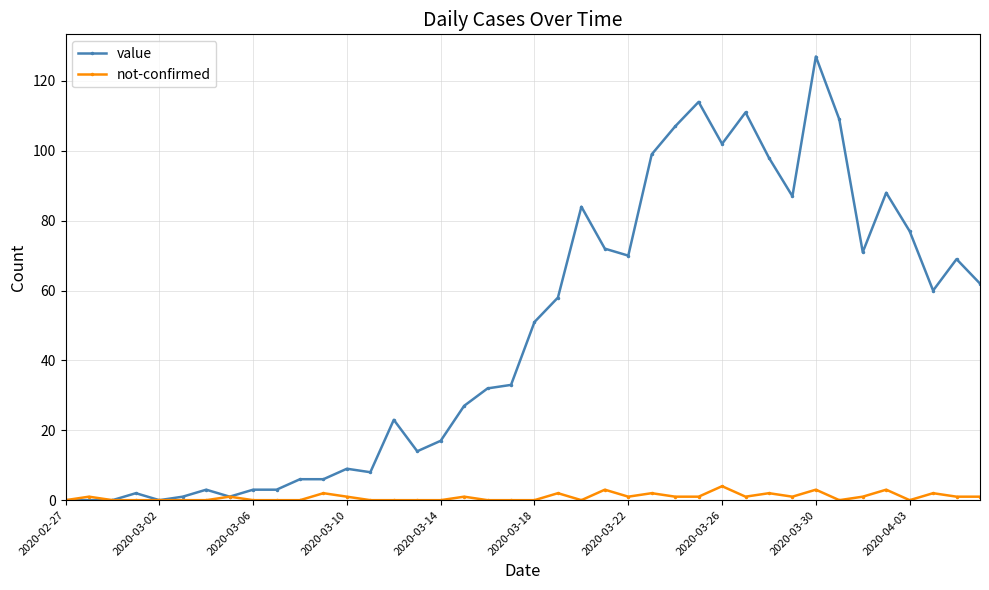

True or false: value has more than 1 interior local peaks.

True